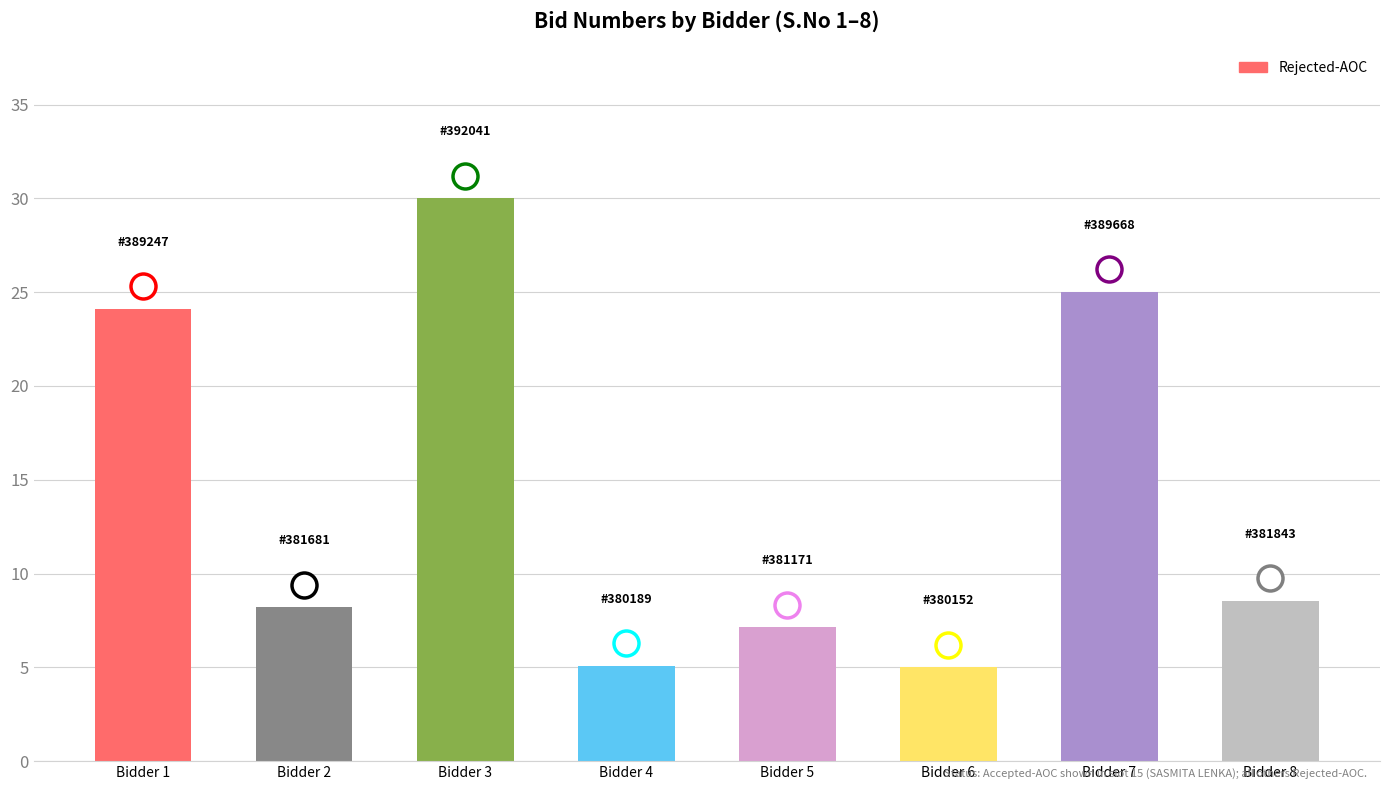

Which category has the highest value across all series?

Bidder 3